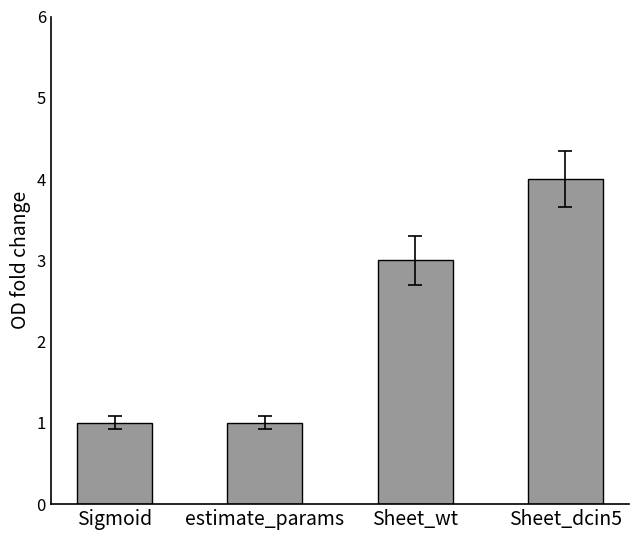

Is it true that the value at Sheet_wt is 3?

True